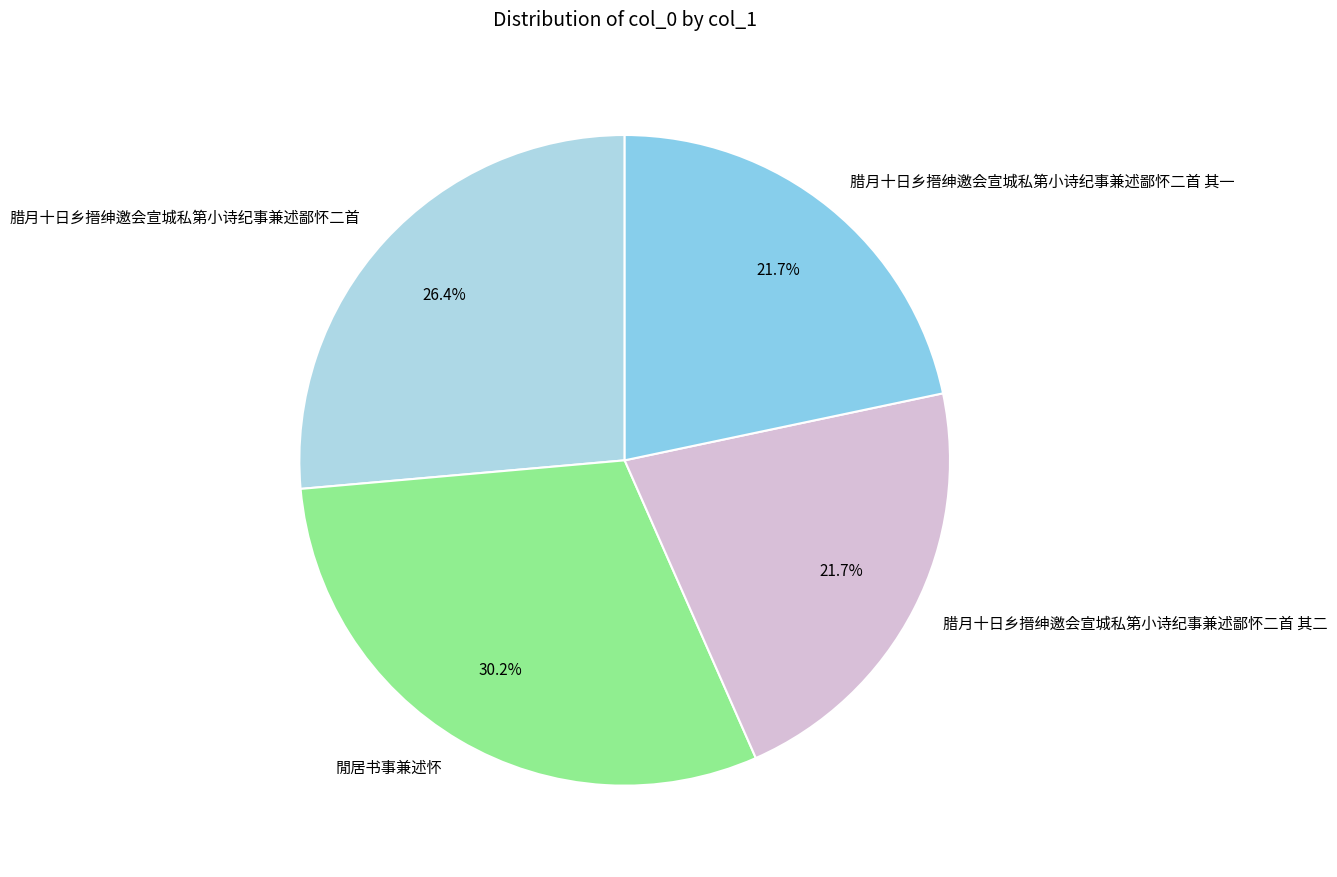

What percentage is the 閒居书事兼述怀 slice, to the nearest percent?

30%